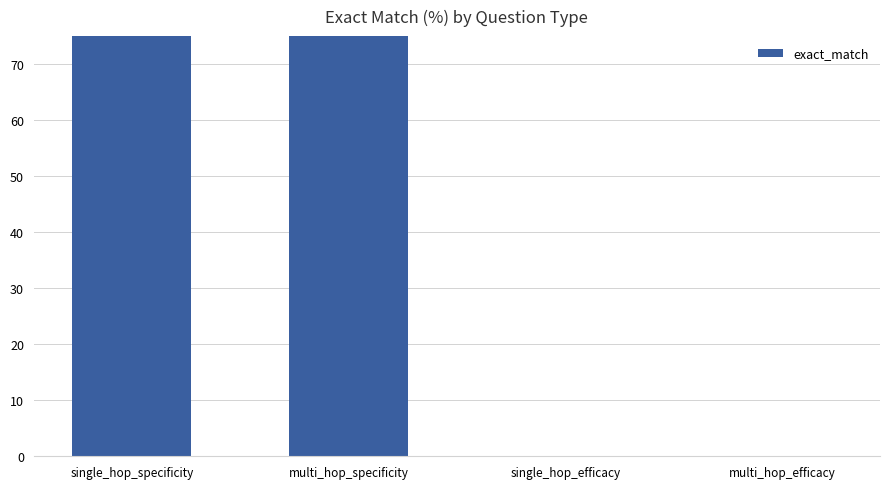

What is the label of the 3rd bar from the left?

single_hop_efficacy